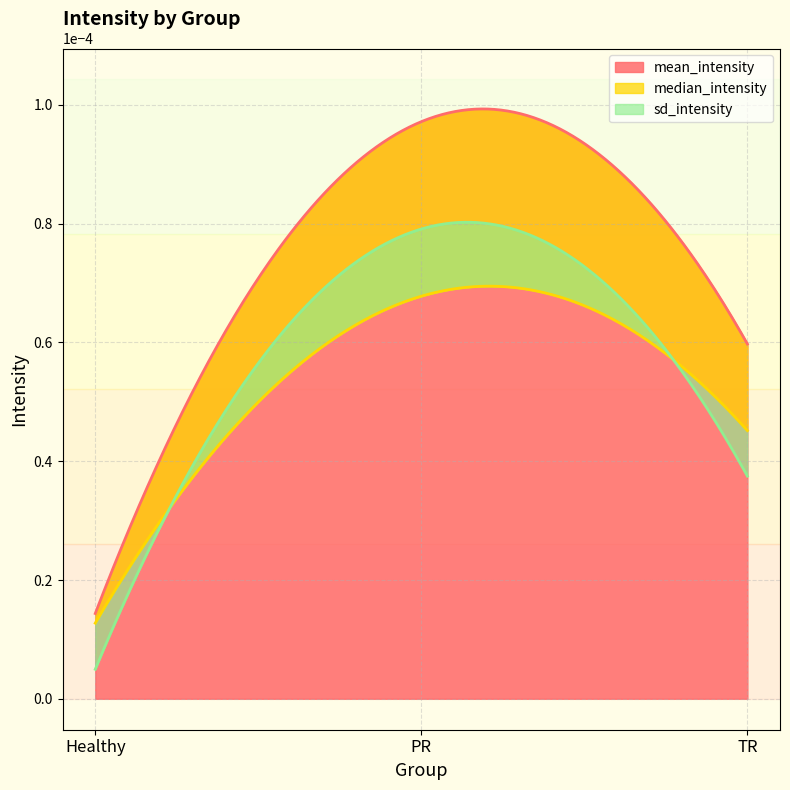

Which series changed the most between Healthy and TR?

mean_intensity